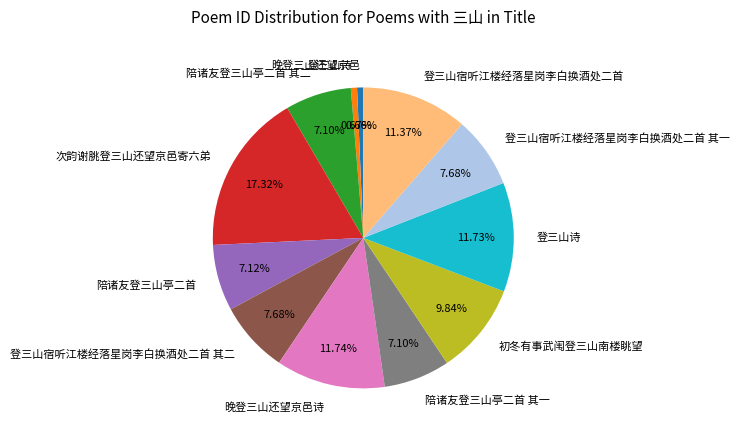

Is there a majority slice in this chart?

No